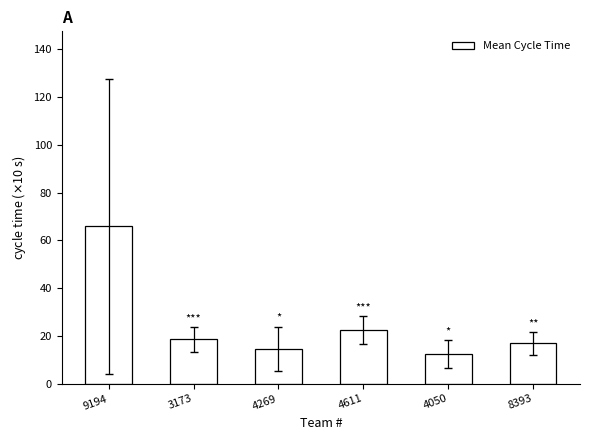

How many bars are there in total?

6